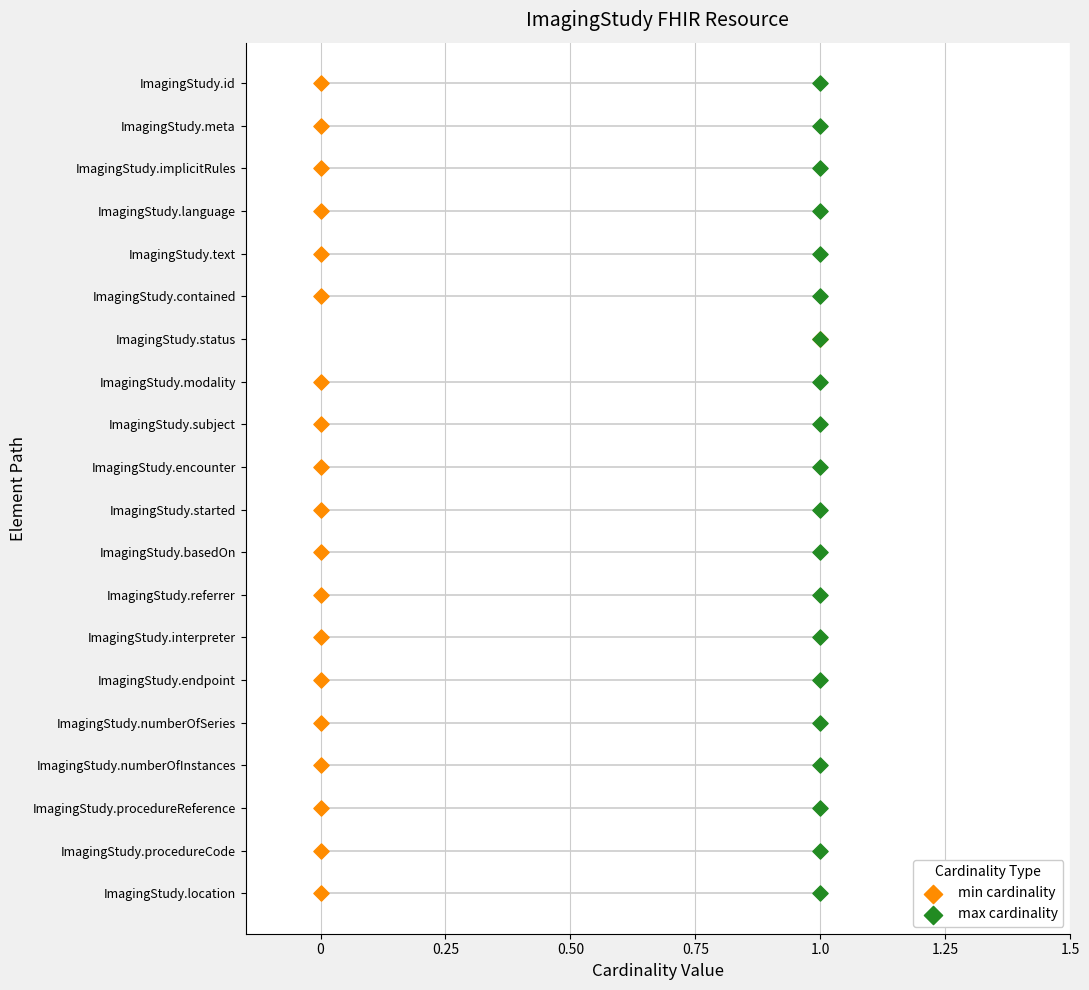

What are all the series names shown in the legend?

min cardinality, max cardinality